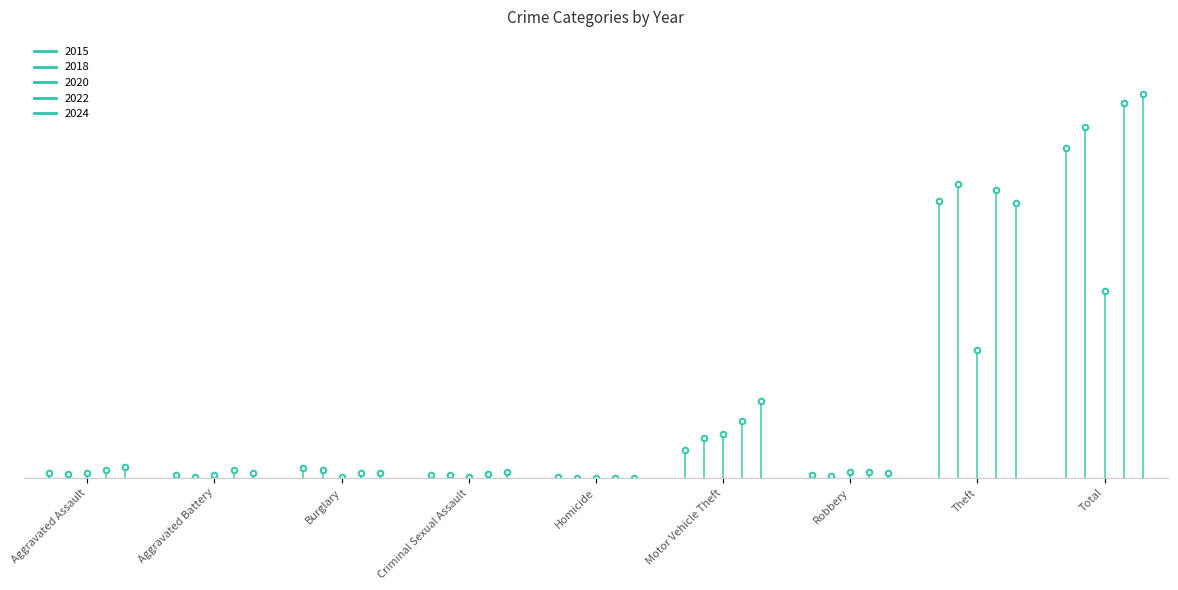

Reading left to right, extract all data points from this chart.

2015: 5	3	10	3	1	29	3	287	341
2018: 4	1	8	3	0	41	2	304	363
2020: 5	3	1	1	0	45	6	132	193
2022: 8	8	5	4	0	59	6	298	388
2024: 11	5	5	6	0	80	5	285	397